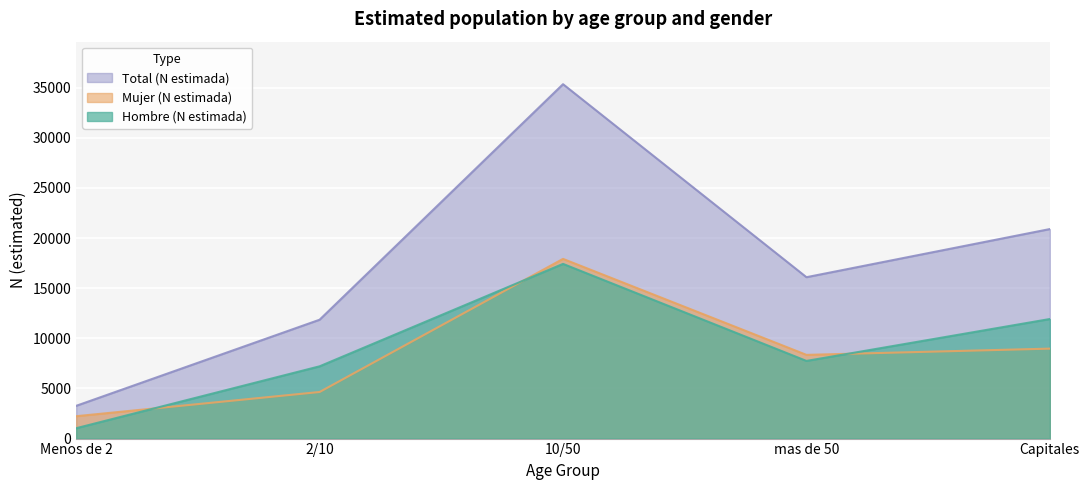

True or false: Mujer (N estimada) and Total (N estimada) intersect in this chart.

False